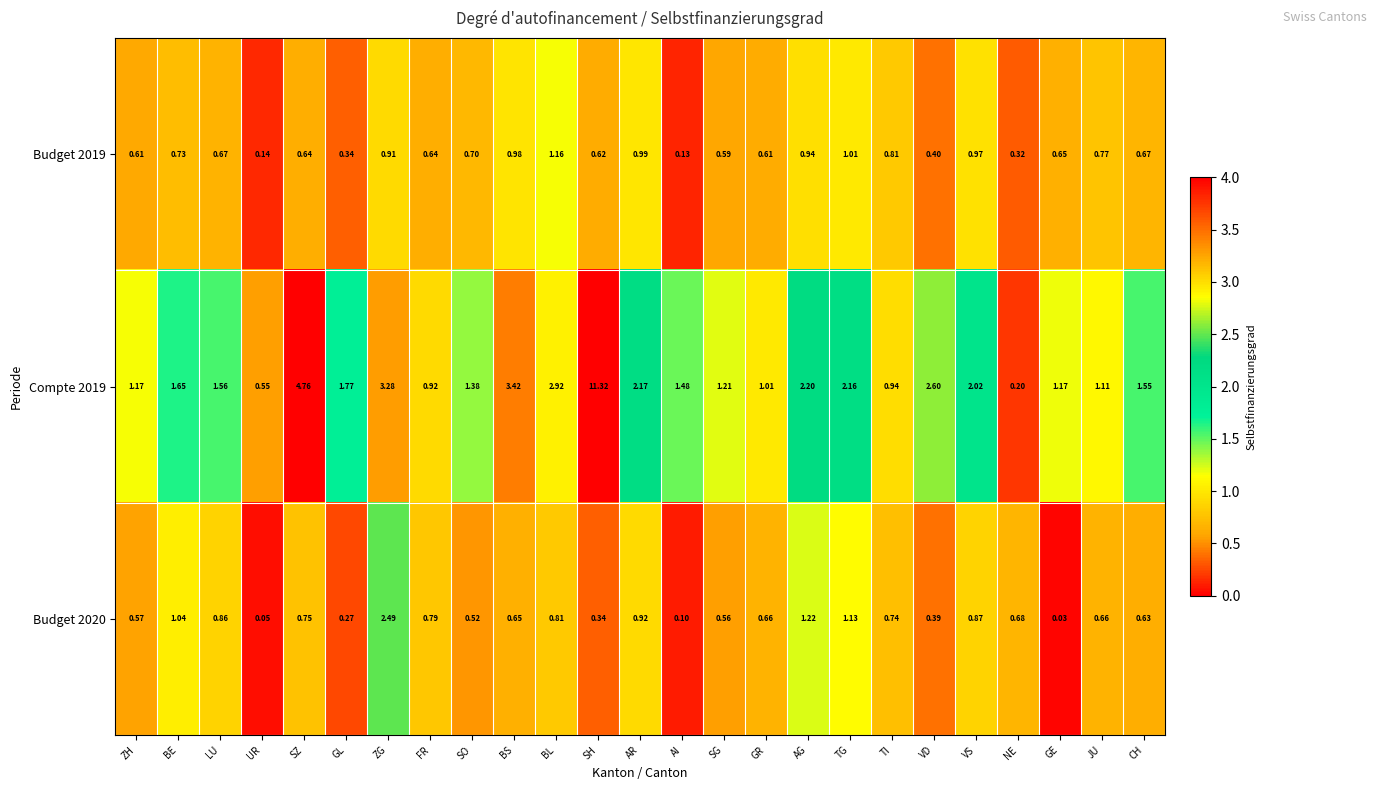

At which label does Budget 2019 reach its minimum?

AI